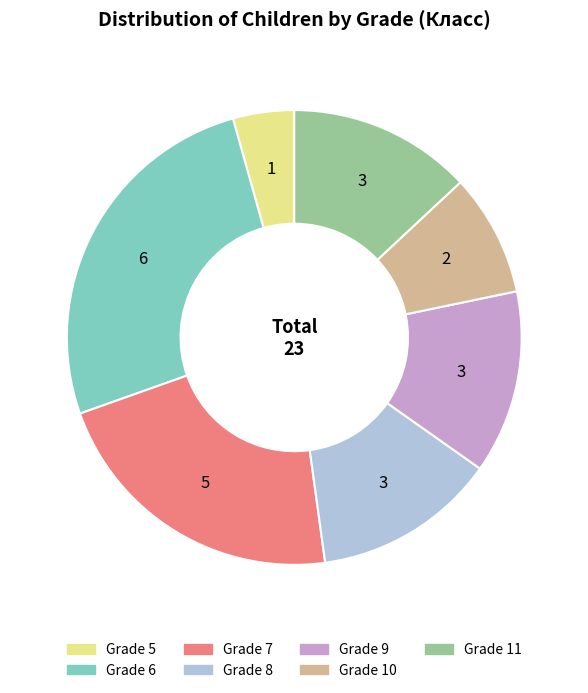

Is there a majority slice in this chart?

No